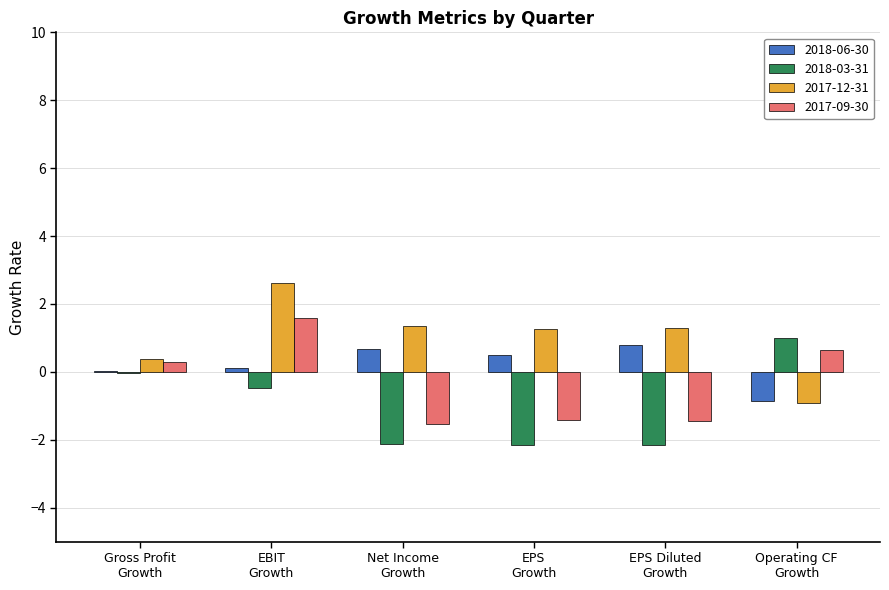

What is the highest value of the 2018-06-30 series?

0.8